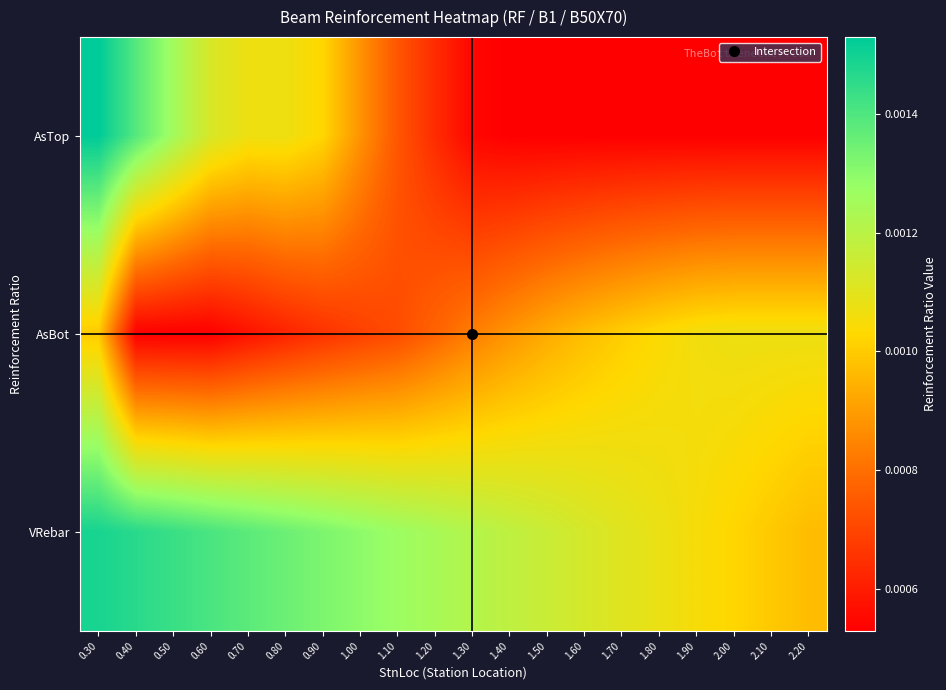

At 0.60, list the series in order from largest to smallest.

VRebar, AsTop, AsBot